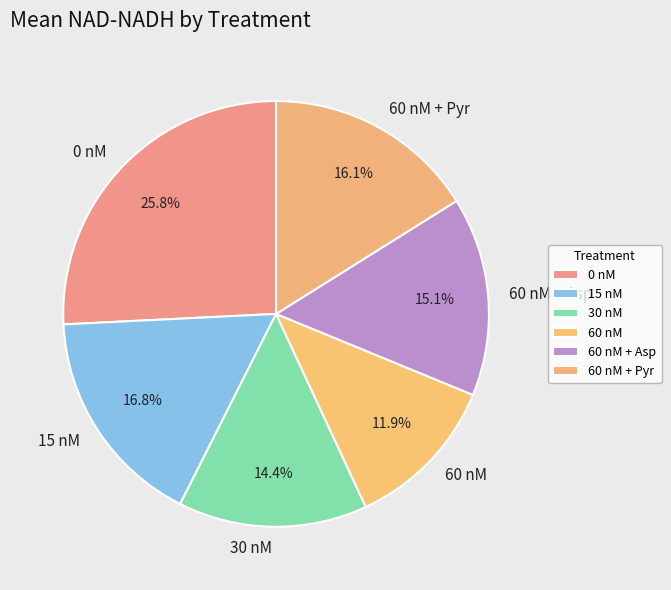

True or false: 60 nM + Pyr accounts for 22% of the total.

False